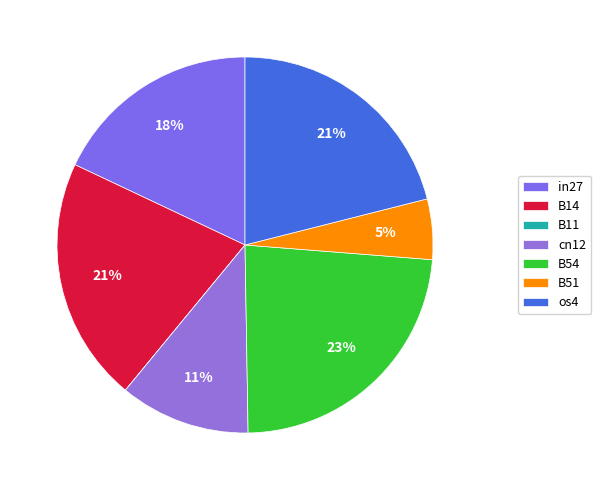

To the nearest percent, what is the average slice percentage?

14%